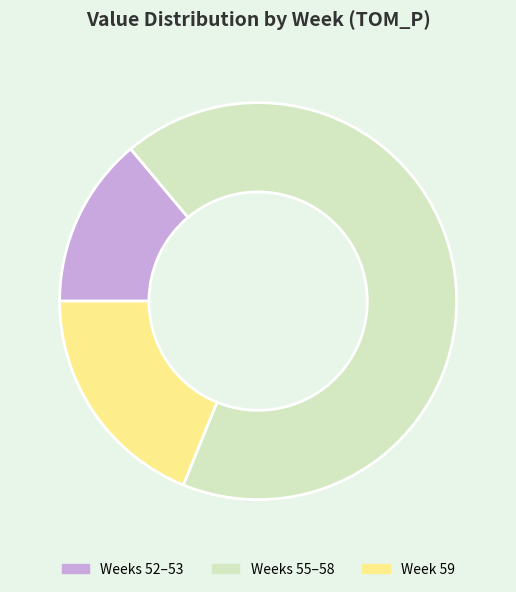

Which category has the smallest portion of the pie?

Weeks 52–53